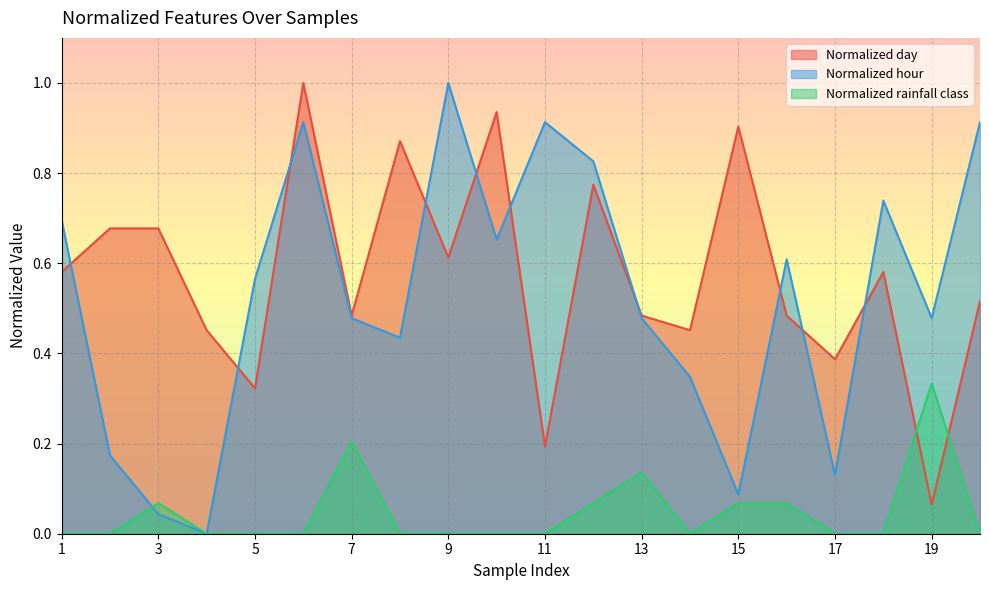

How many values in Normalized hour are above zero?

19